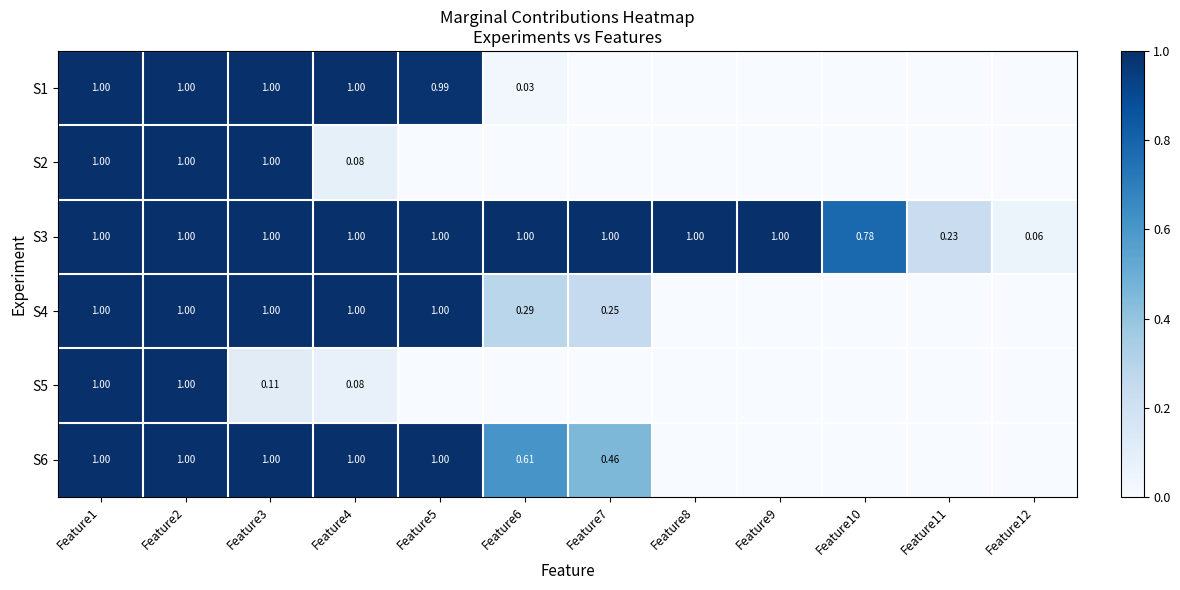

What is the average value of the S3 series?

0.8